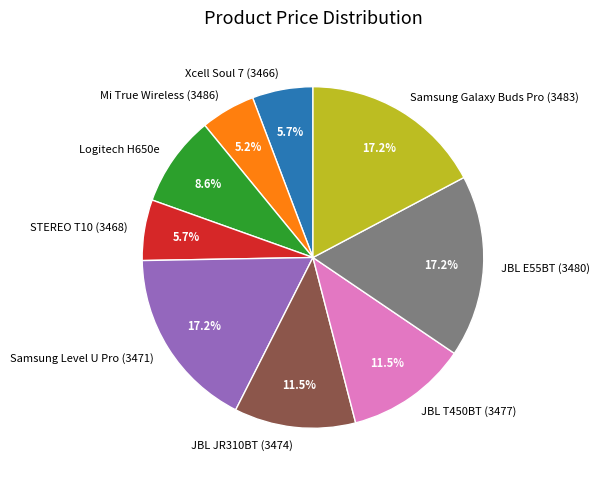

Combined, do Logitech H650e and Samsung Galaxy Buds Pro (3483) account for over 50%?

No